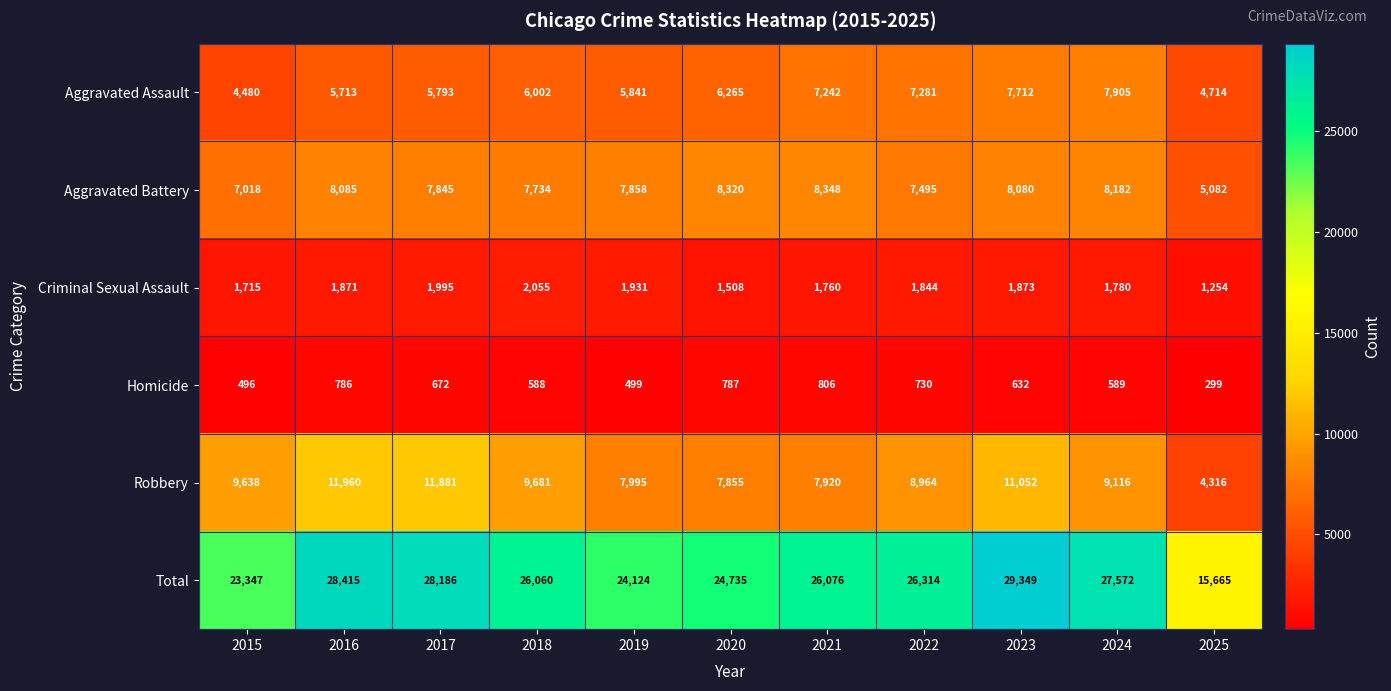

At 2016, list the series in order from largest to smallest.

Total, Robbery, Aggravated Battery, Aggravated Assault, Criminal Sexual Assault, Homicide